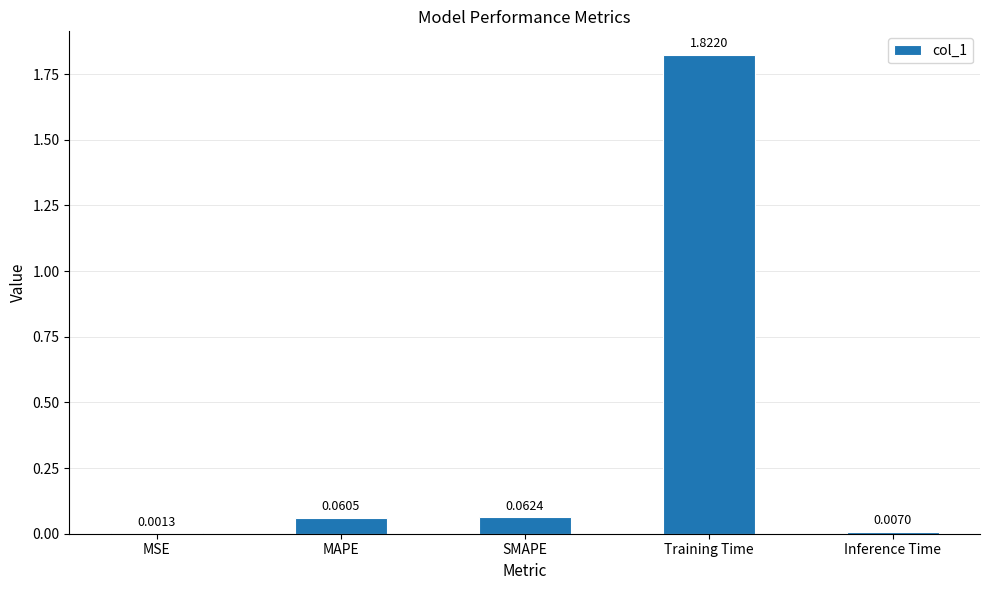

Which label corresponds to the largest value in the chart?

Training Time